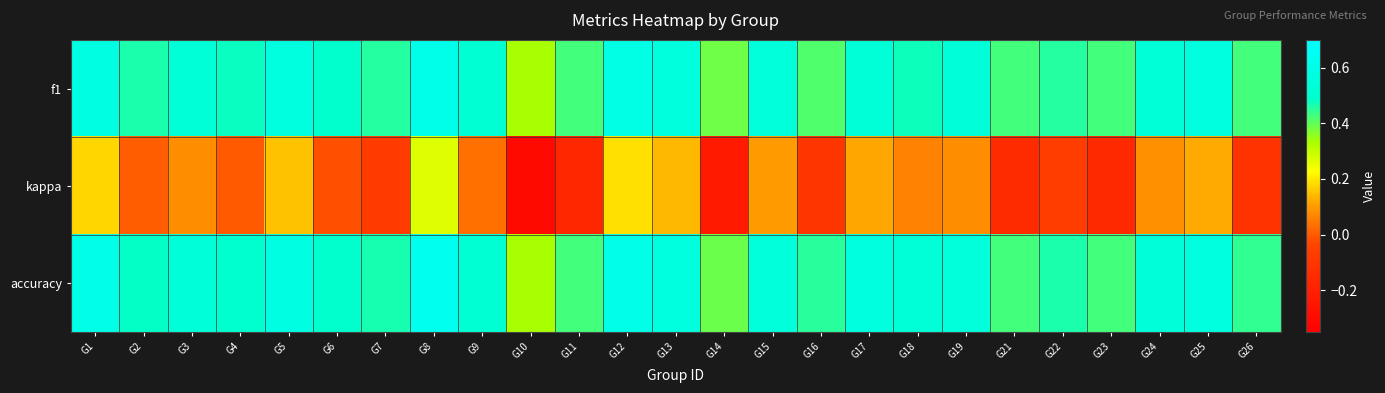

Reading left to right, transcribe all the data shown in this chart.

f1: G1=0.6	G2=0.5	G3=0.5	G4=0.5	G5=0.6	G6=0.5	G7=0.5	G8=0.6	G9=0.5	G10=0.3	G11=0.4	G12=0.6	G13=0.6	G14=0.4	G15=0.5	G16=0.4	G17=0.5	G18=0.5	G19=0.5	G21=0.4	G22=0.5	G23=0.4	G24=0.5	G25=0.6	G26=0.4
kappa: G1=0.2	G2=0.0	G3=0.1	G4=0.0	G5=0.2	G6=-0.0	G7=-0.1	G8=0.3	G9=0.0	G10=-0.3	G11=-0.2	G12=0.2	G13=0.1	G14=-0.2	G15=0.1	G16=-0.1	G17=0.1	G18=0.1	G19=0.1	G21=-0.1	G22=-0.1	G23=-0.2	G24=0.1	G25=0.1	G26=-0.1
accuracy: G1=0.6	G2=0.5	G3=0.5	G4=0.5	G5=0.6	G6=0.5	G7=0.5	G8=0.6	G9=0.5	G10=0.3	G11=0.4	G12=0.6	G13=0.6	G14=0.4	G15=0.5	G16=0.5	G17=0.6	G18=0.5	G19=0.5	G21=0.4	G22=0.5	G23=0.4	G24=0.5	G25=0.6	G26=0.4